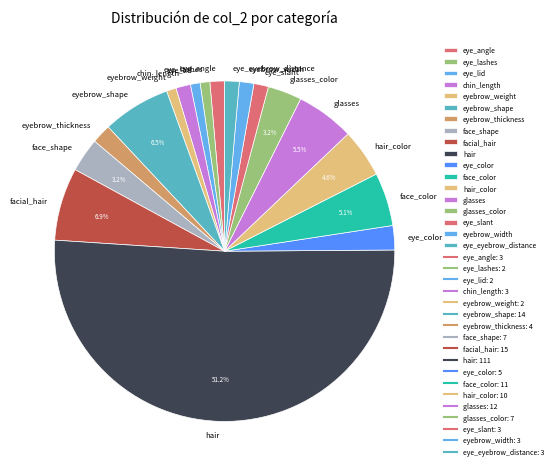

How many segments does this pie chart have?

18